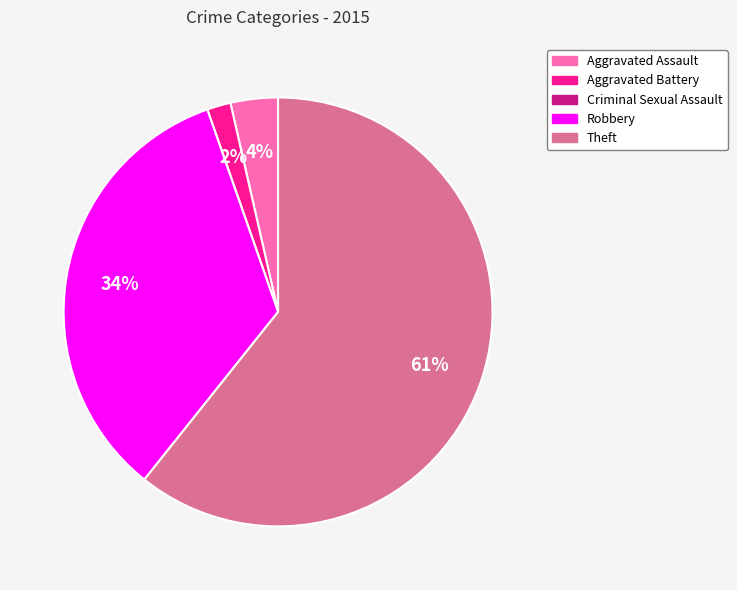

Is it true that Aggravated Assault is 17% of the pie?

False